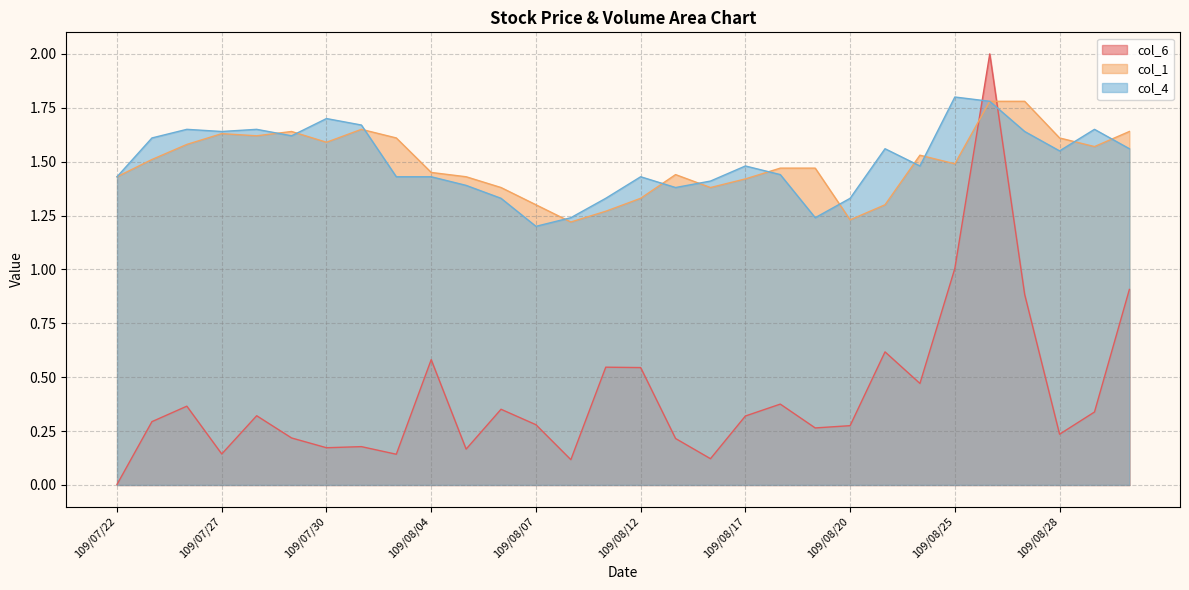

What are all the series names shown in the legend?

col_6, col_1, col_4